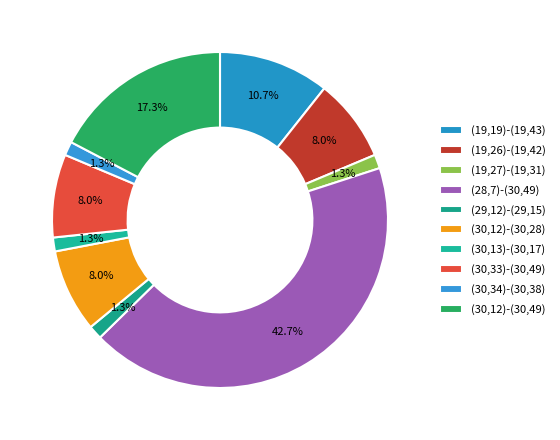

To the nearest percent, what is the average slice percentage?

10%